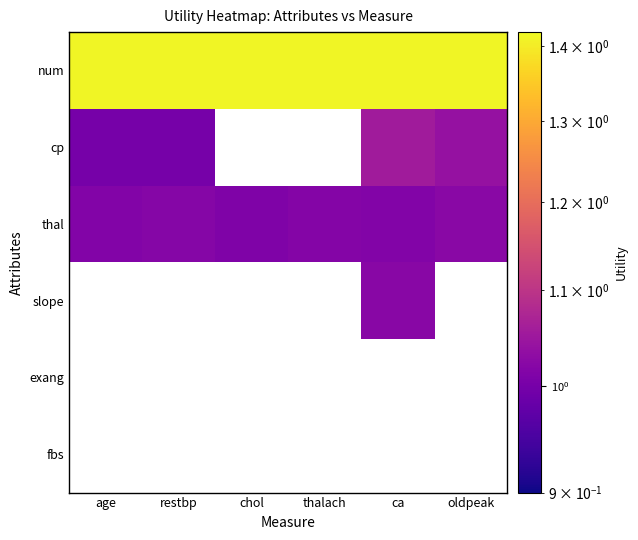

Which has a higher value, ca or restbp?

ca